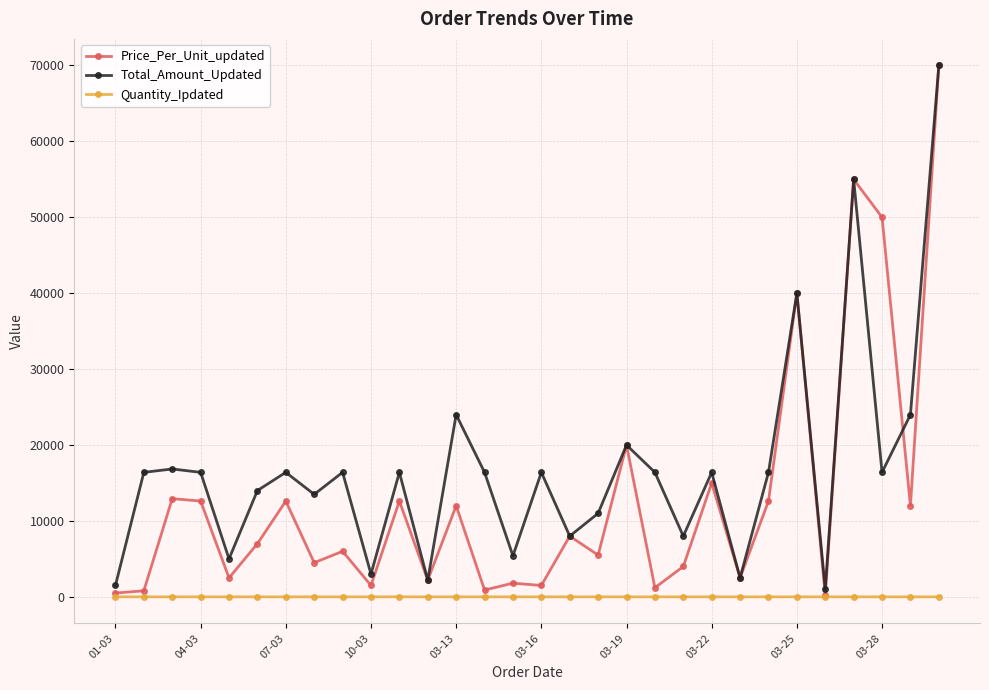

How many data points in Price_Per_Unit_updated are less than 7000?

15